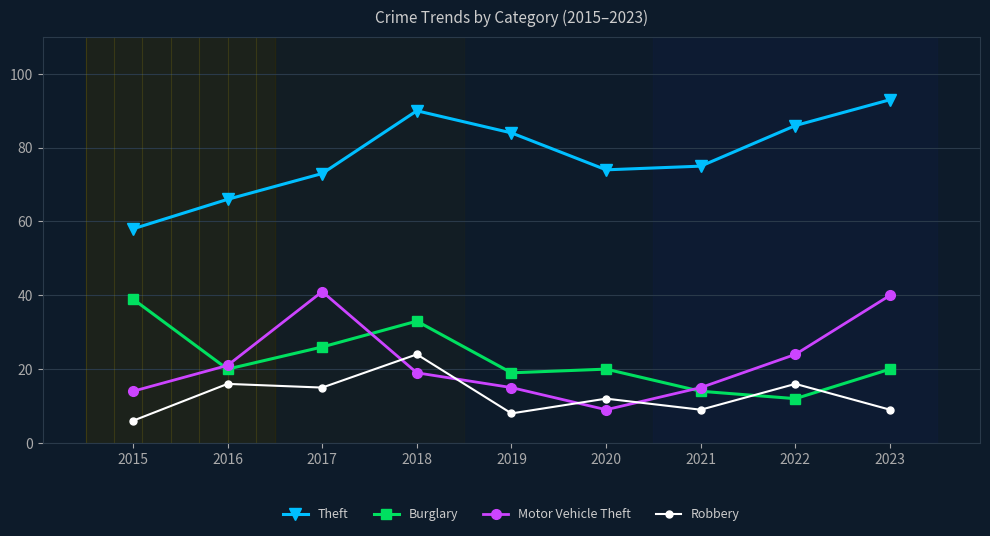

How many times do Burglary and Robbery cross each other?

2